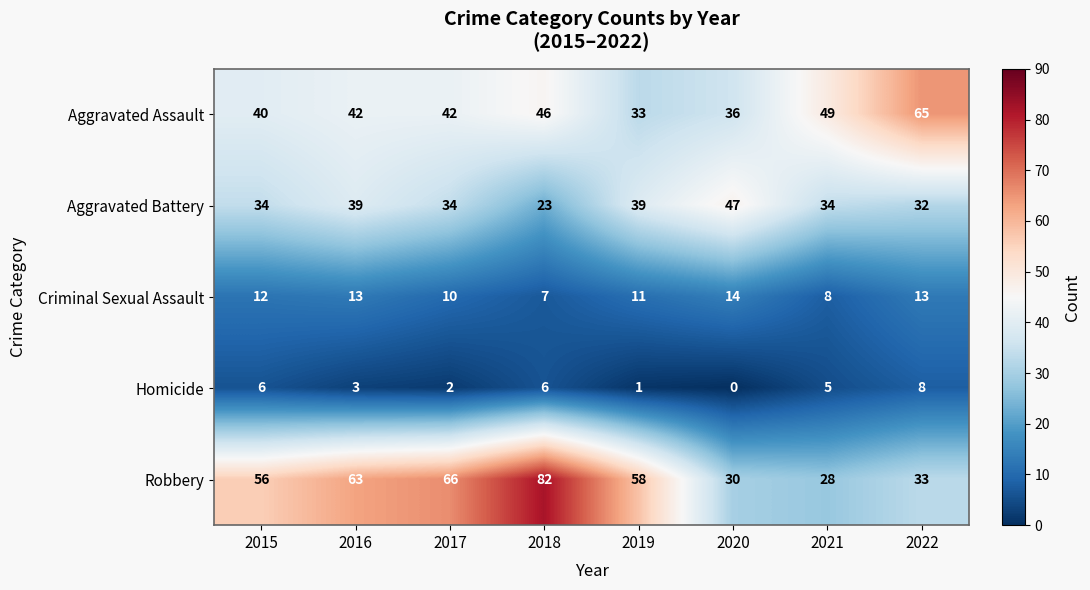

What is the difference between the second highest and minimum values in the Criminal Sexual Assault series?

6